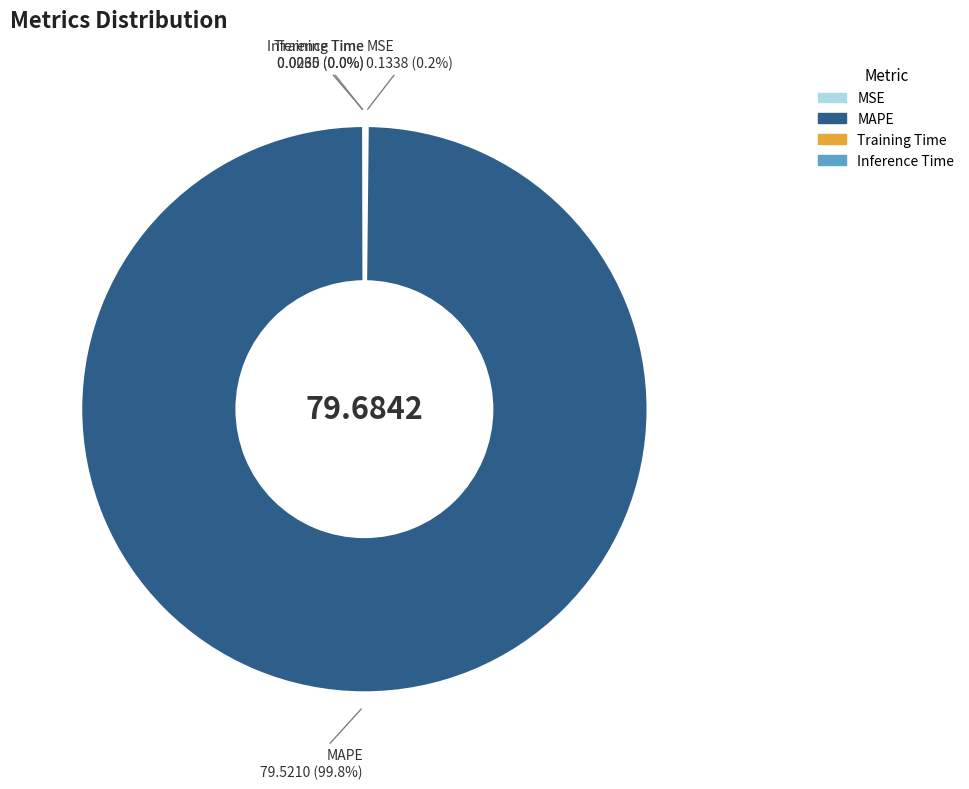

Which slice represents more than half of the pie?

MAPE